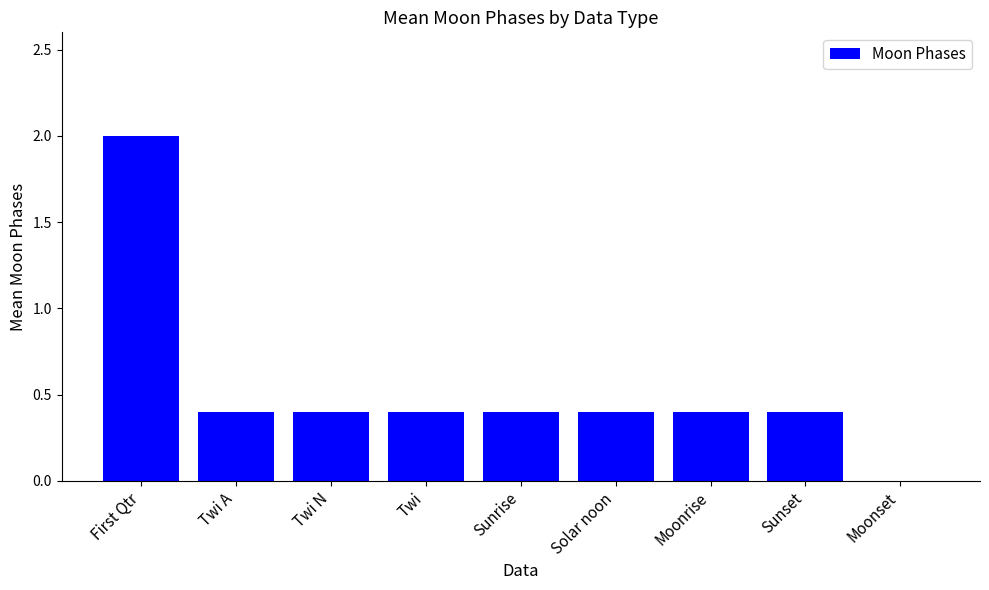

What is the change in value from First Qtr to Twi?

-1.6